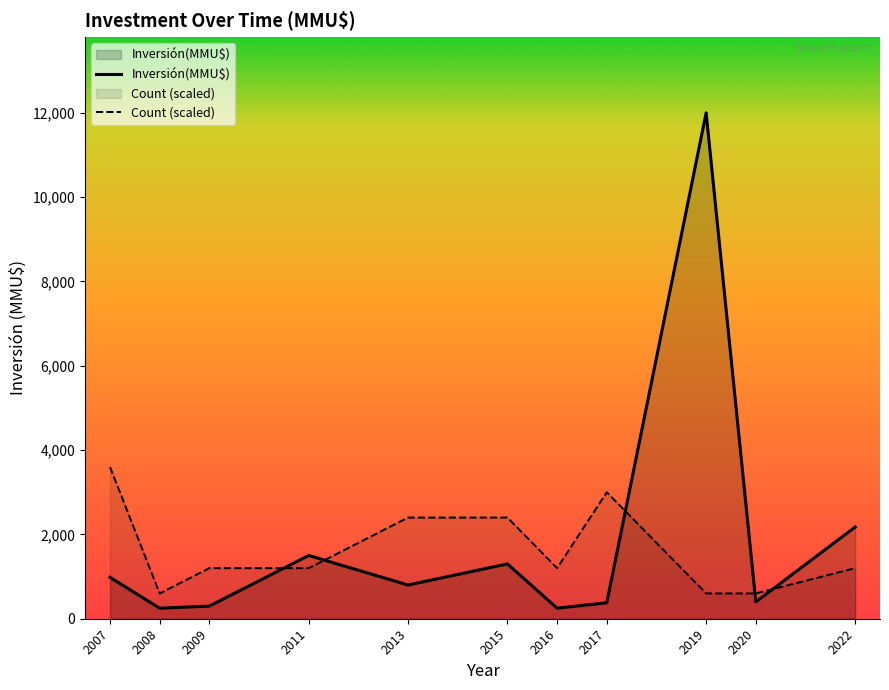

At 2011, list the series in order from largest to smallest.

Inversión(MMU$), Count (scaled)